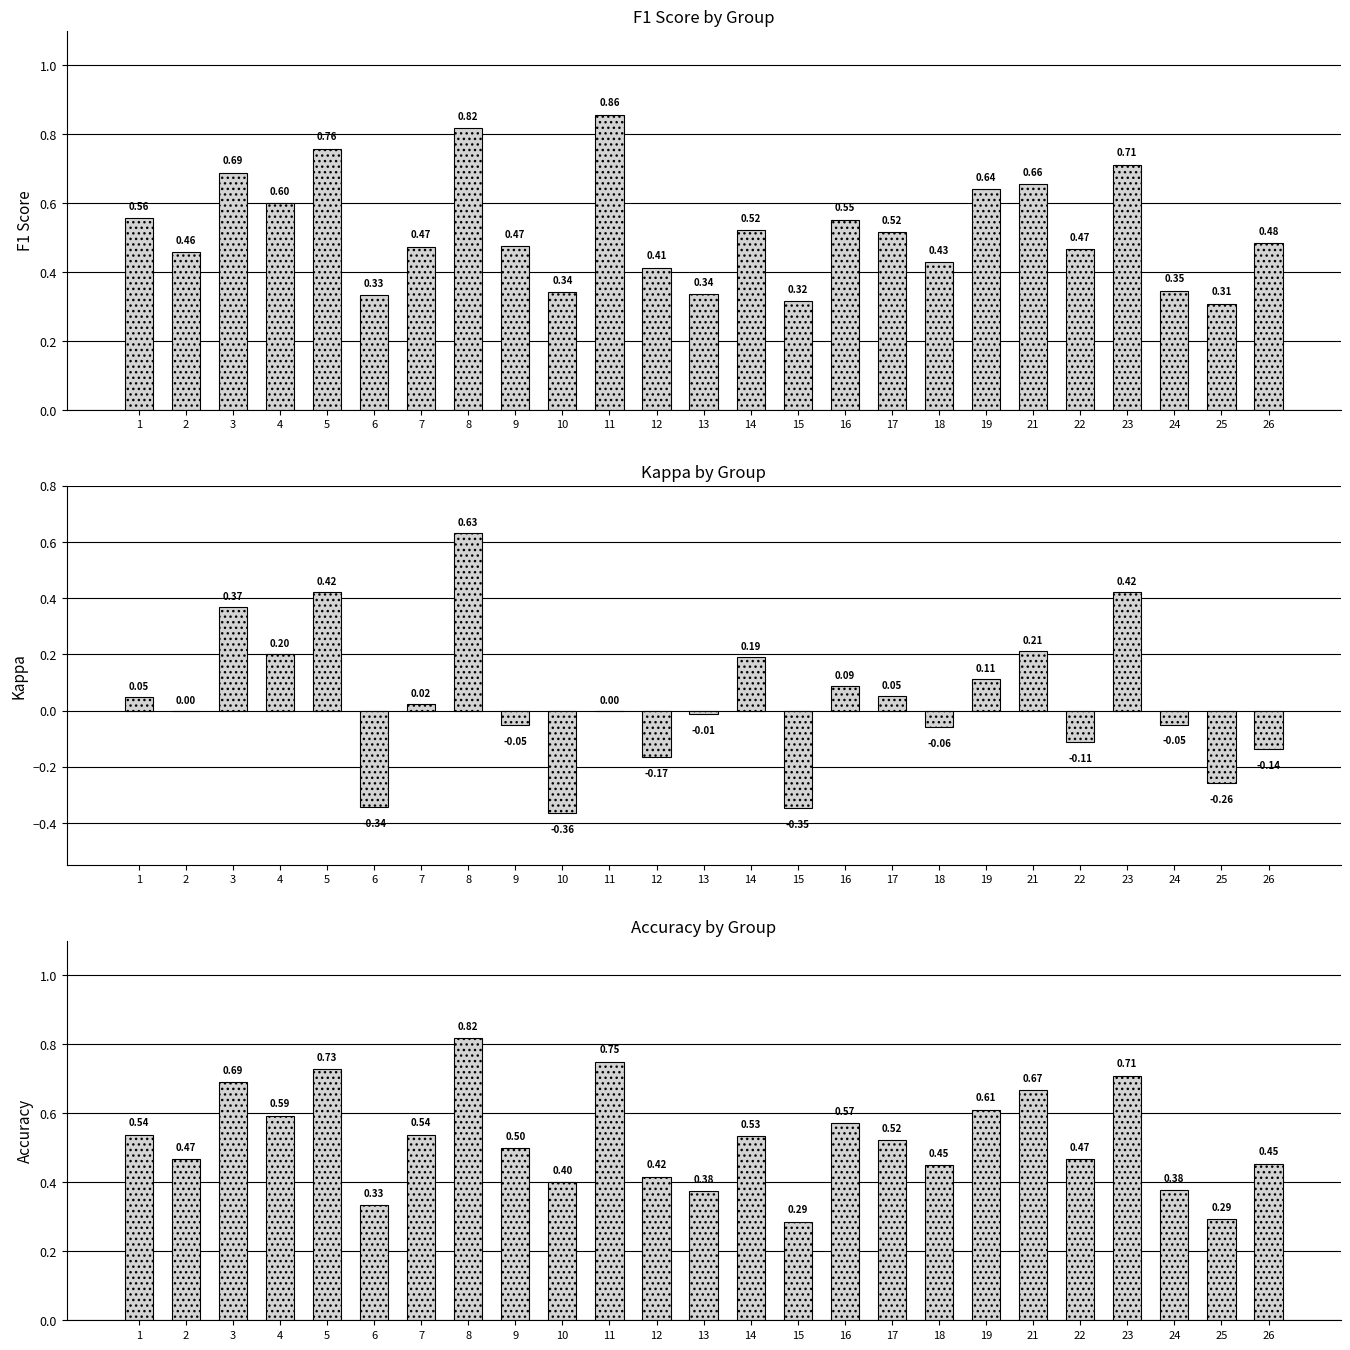

At how many categories does at least one series exceed 0?

25